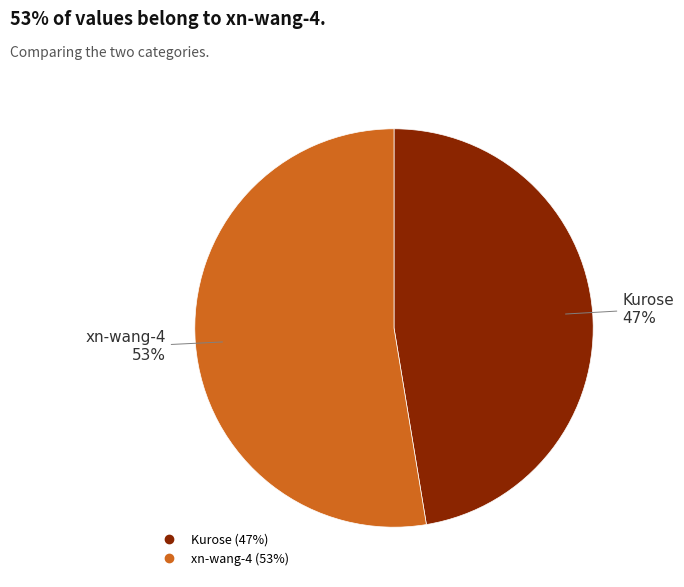

How many segments does this pie chart have?

2